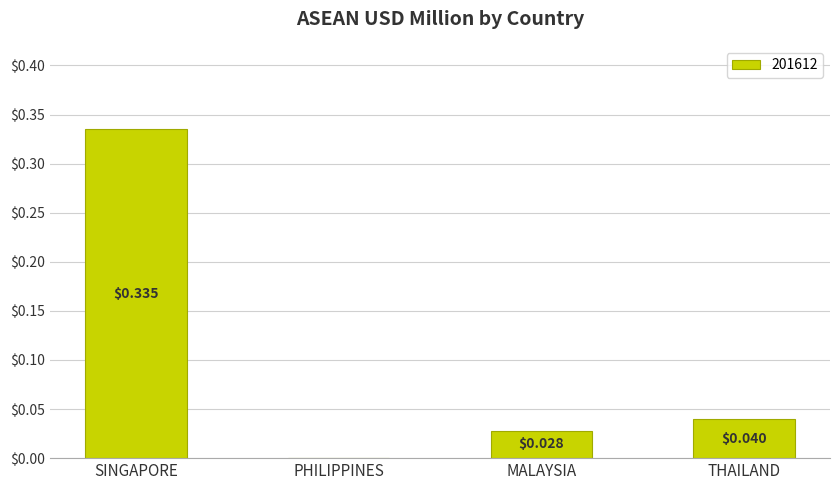

Which label corresponds to the largest value in the chart?

SINGAPORE